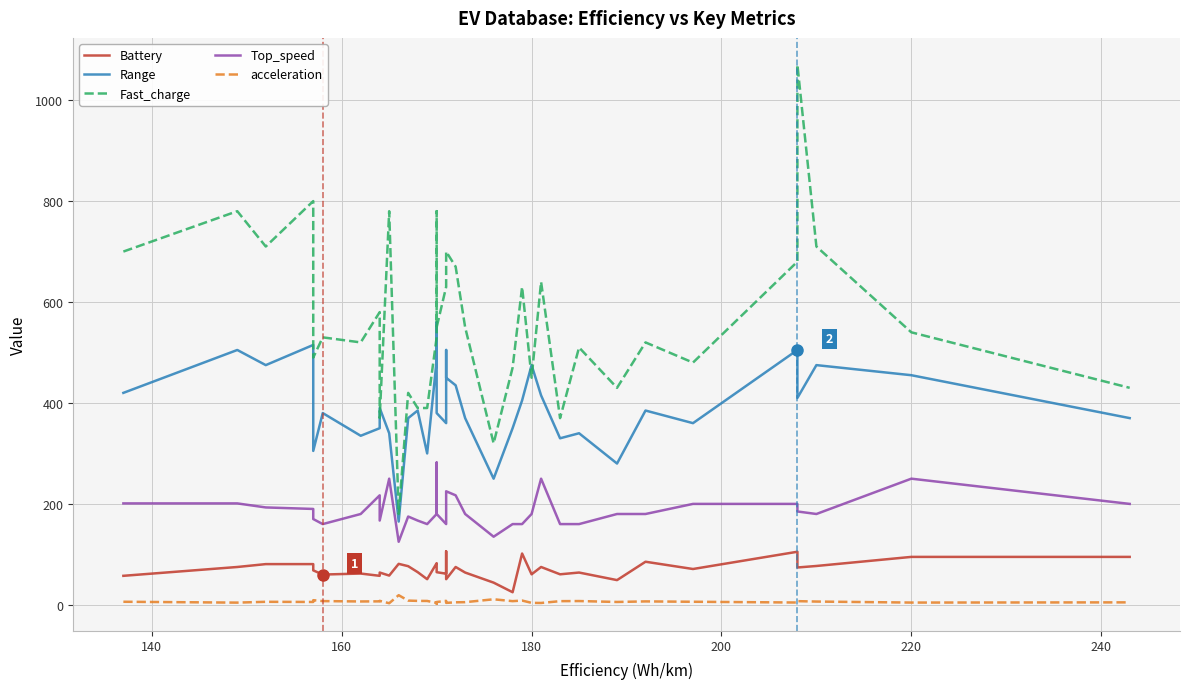

What is the difference between the maximum and minimum values in the Top_speed series?

157.0